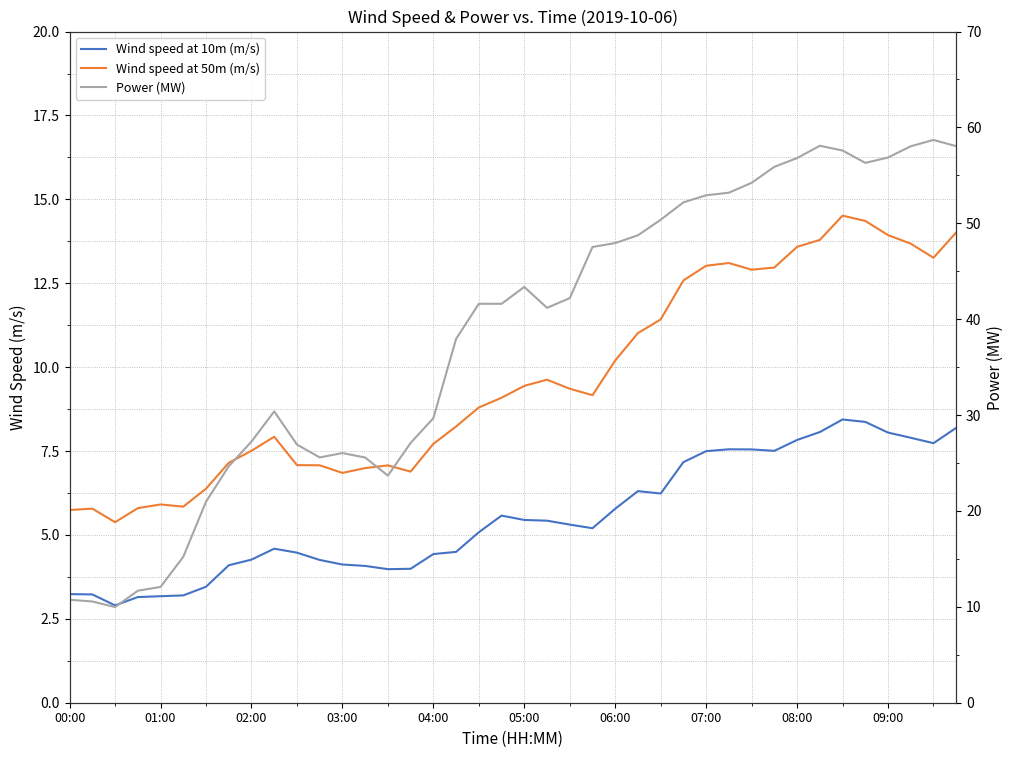

Is it true that Wind speed at 10m (m/s) equals 2.5 at 04:00?

False